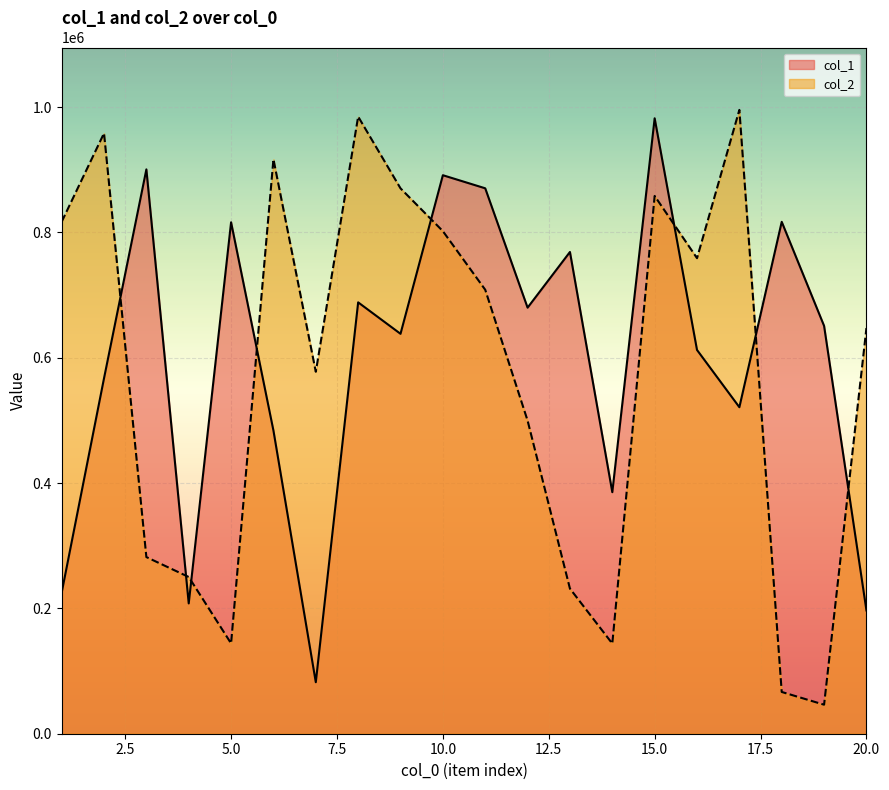

Reading left to right, transcribe all the data shown in this chart.

col_1: 225075	567243	900675	207955	816236	483842	82191	688454	638266	891378	870490	680001	768876	385500	982208	612499	521104	816973	650925	196782
col_2: 817021	958399	281944	250146	144149	916859	577680	984924	870414	802115	708573	499756	231622	143881	858300	758988	995648	66656	46322	647493